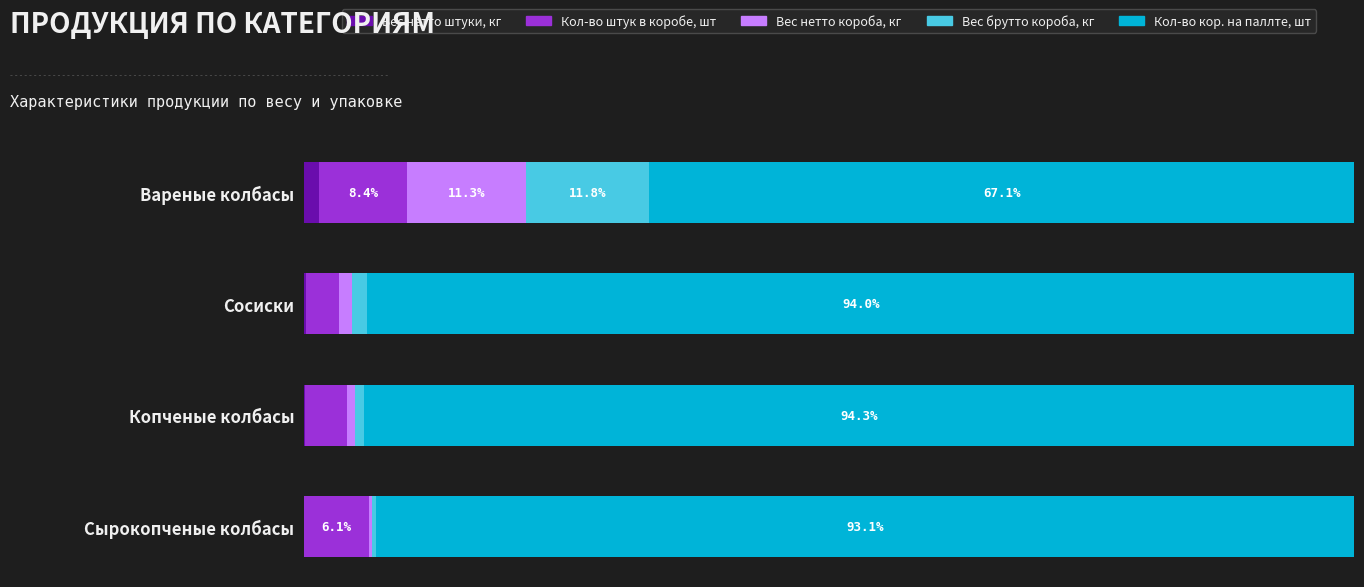

What are all the series names shown in the legend?

Вес нетто штуки, кг, Кол-во штук в коробе, шт, Вес нетто короба, кг, Вес брутто короба, кг, Кол-во кор. на паллте, шт